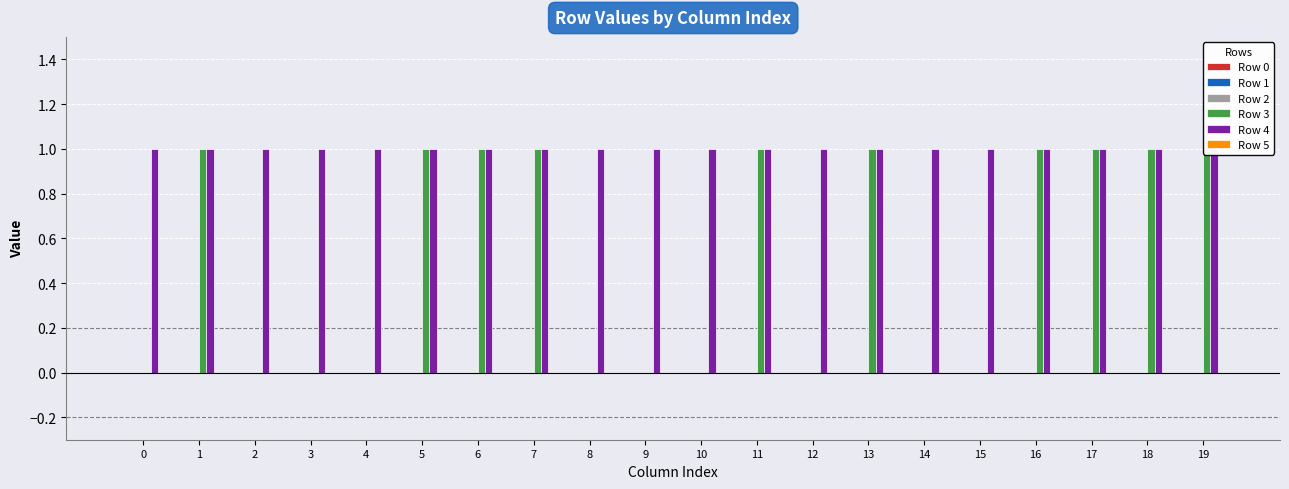

Reading left to right, transcribe all the data shown in this chart.

Row 0: 0=0	1=0	2=0	3=0	4=0	5=0	6=0	7=0	8=0	9=0	10=0	11=0	12=0	13=0	14=0	15=0	16=0	17=0	18=0	19=0
Row 1: 0=0	1=0	2=0	3=0	4=0	5=0	6=0	7=0	8=0	9=0	10=0	11=0	12=0	13=0	14=0	15=0	16=0	17=0	18=0	19=0
Row 2: 0=0	1=0	2=0	3=0	4=0	5=0	6=0	7=0	8=0	9=0	10=0	11=0	12=0	13=0	14=0	15=0	16=0	17=0	18=0	19=0
Row 3: 0=0	1=1	2=0	3=0	4=0	5=1	6=1	7=1	8=0	9=0	10=0	11=1	12=0	13=1	14=0	15=0	16=1	17=1	18=1	19=1
Row 4: 0=1	1=1	2=1	3=1	4=1	5=1	6=1	7=1	8=1	9=1	10=1	11=1	12=1	13=1	14=1	15=1	16=1	17=1	18=1	19=1
Row 5: 0=0	1=0	2=0	3=0	4=0	5=0	6=0	7=0	8=0	9=0	10=0	11=0	12=0	13=0	14=0	15=0	16=0	17=0	18=0	19=0